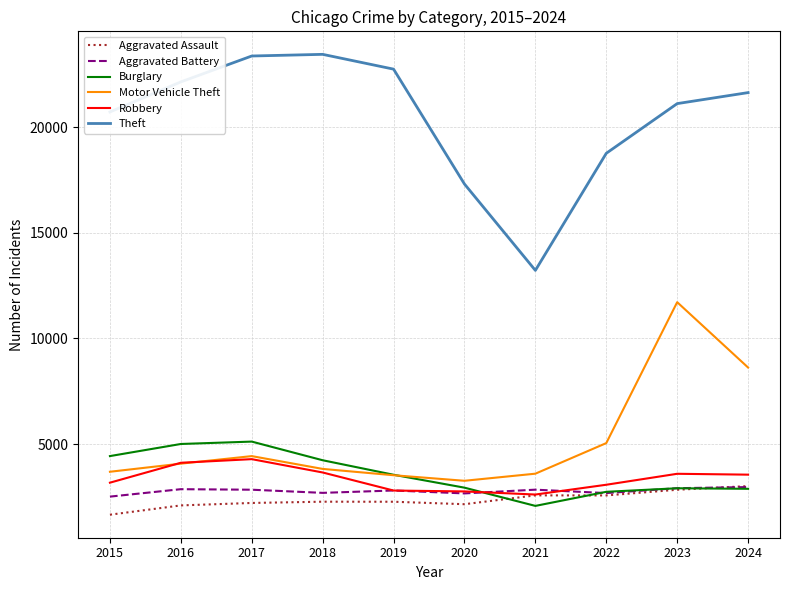

What is the maximum value for Motor Vehicle Theft?

11714